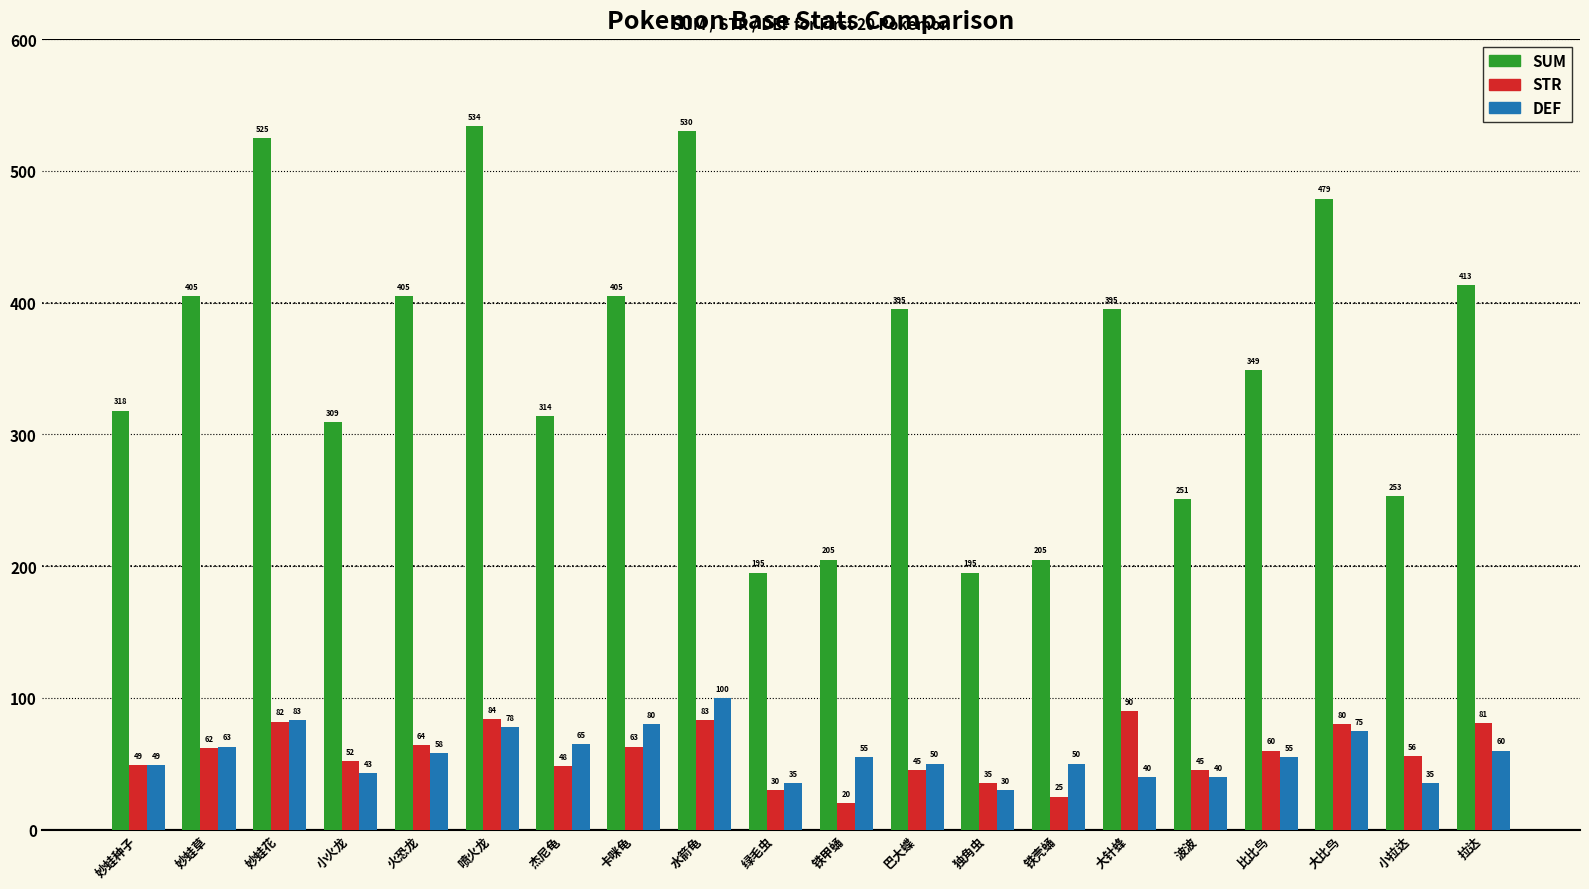

What is the difference between the maximum and minimum values in the DEF series?

70